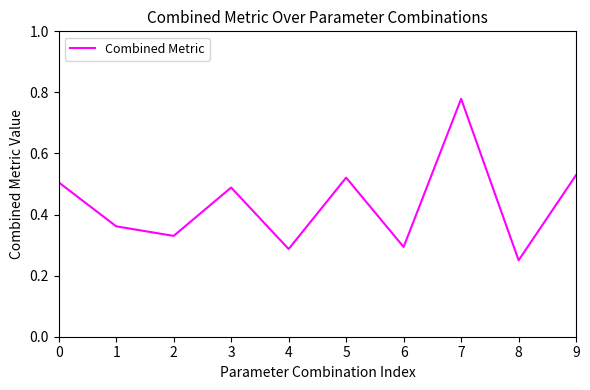

Which has a higher value, 8 or 9?

9